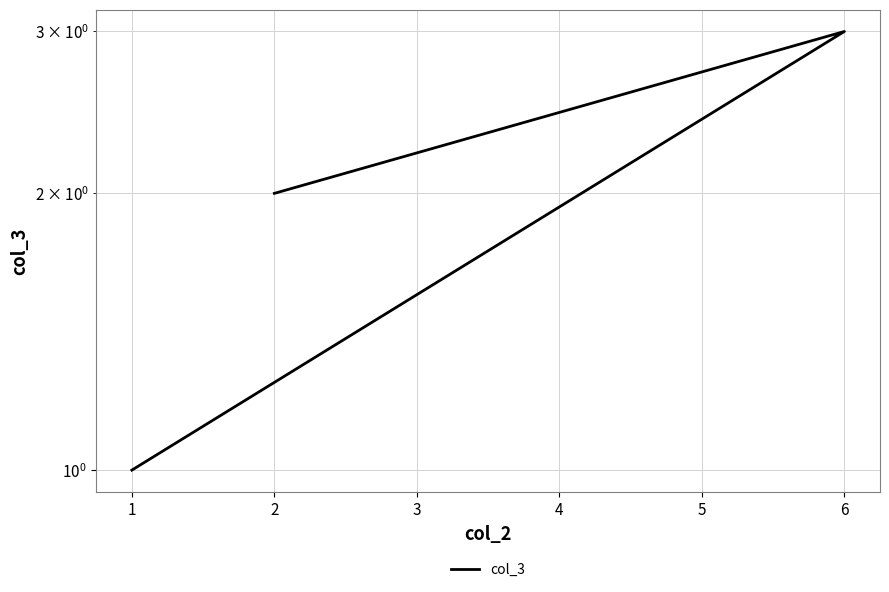

Rank the categories by value from lowest to highest.

1, 2, 6